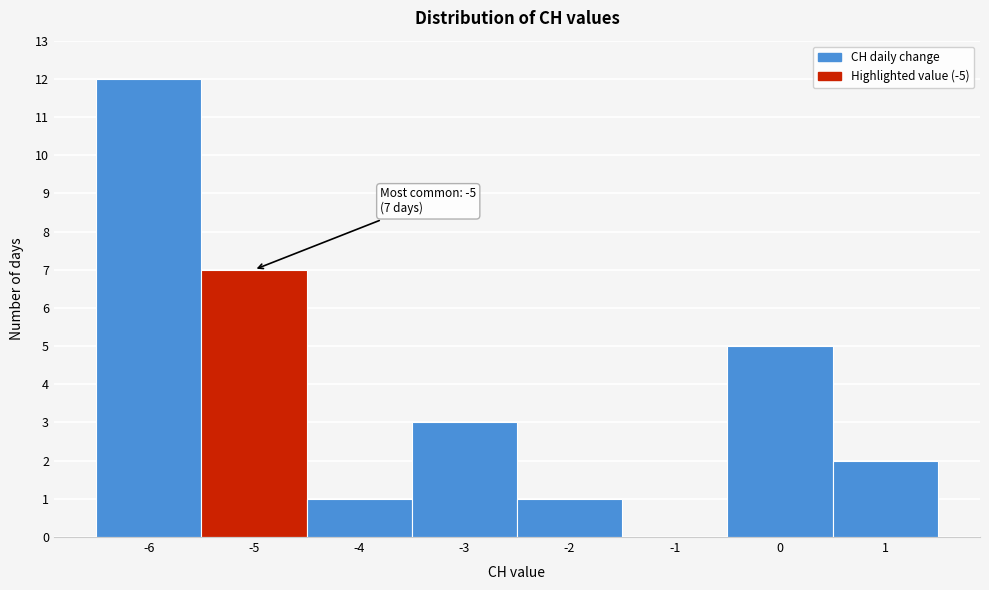

Over which range of the x-axis is the bar tallest?

-6.5 to -5.5